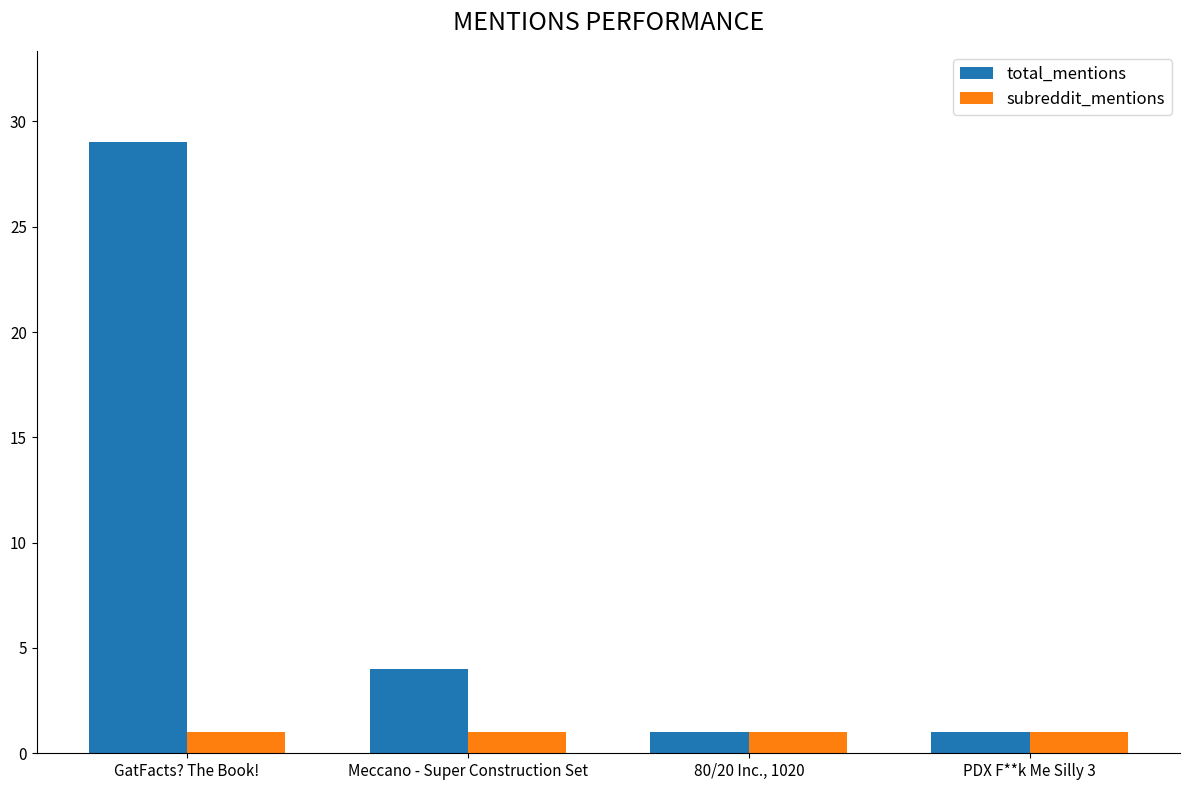

True or false: total_mentions has a value of 29 at GatFacts? The Book!.

True